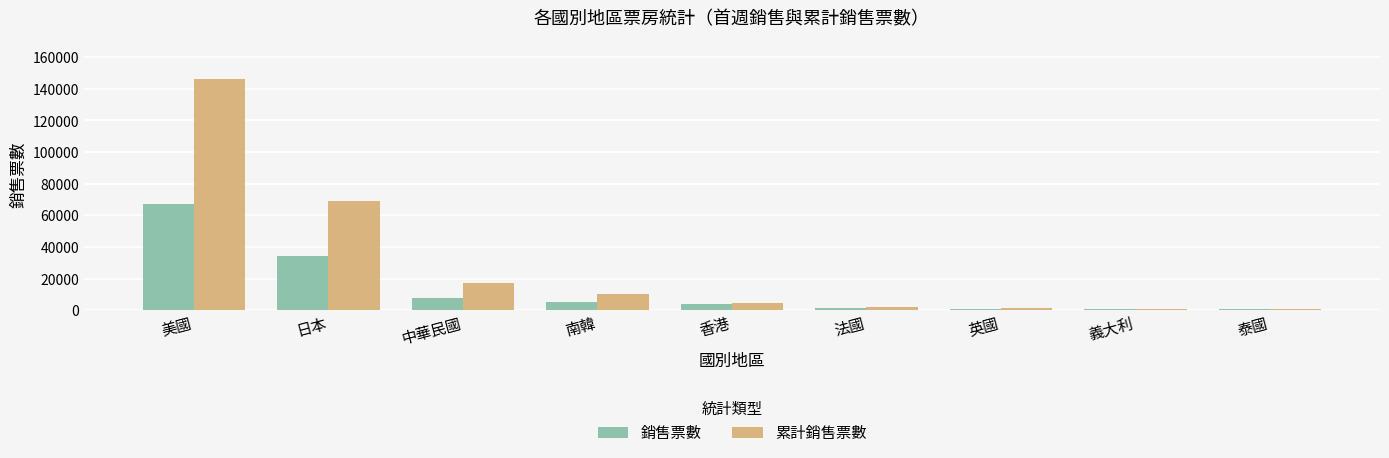

What is the sum of all 累計銷售票數 values?

253056